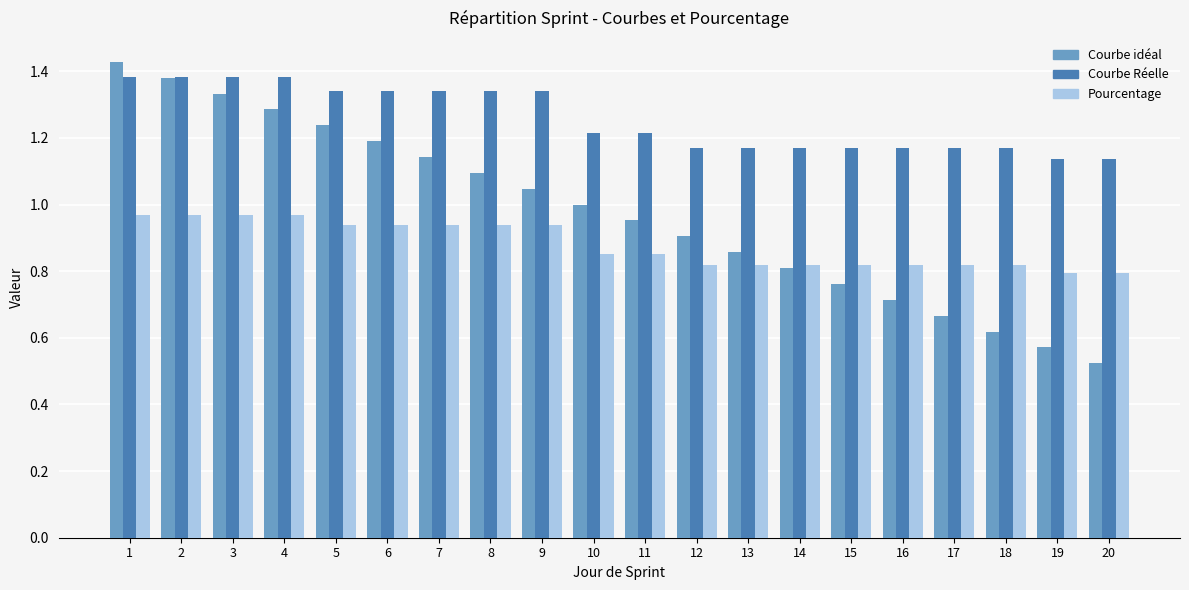

The Courbe Réelle series shows 0.7 at 16. True or false?

False